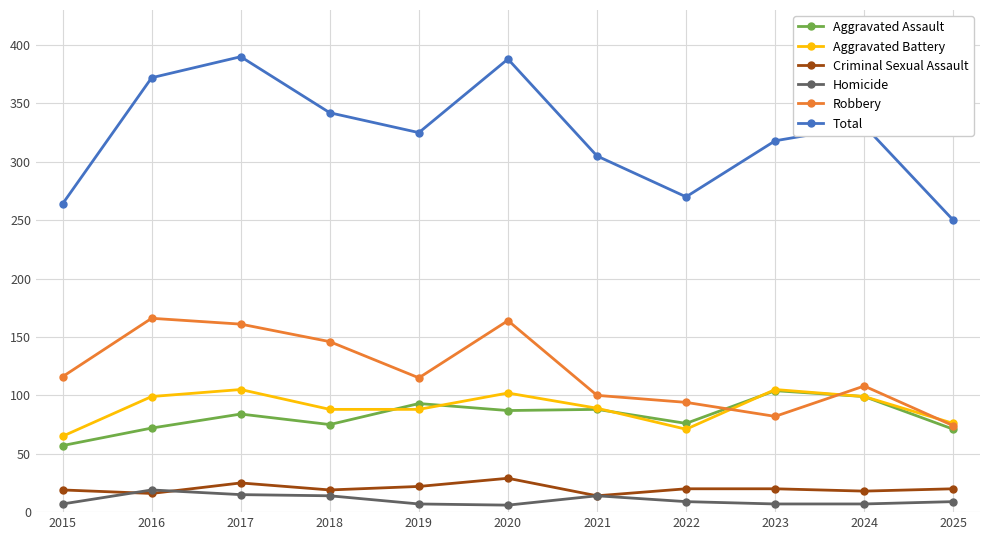

What are all the series names shown in the legend?

Aggravated Assault, Aggravated Battery, Criminal Sexual Assault, Homicide, Robbery, Total